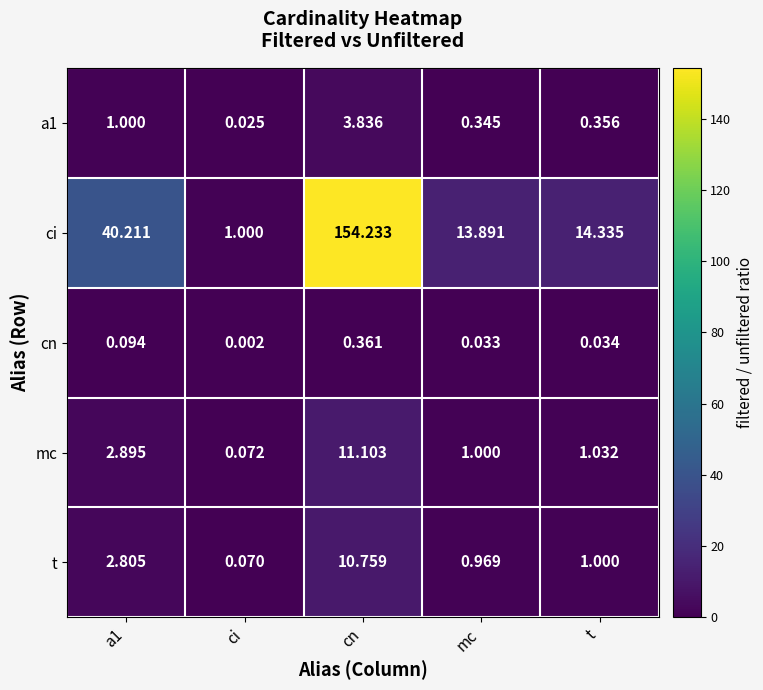

List the series in order of their peak value, highest first.

ci, mc, t, a1, cn